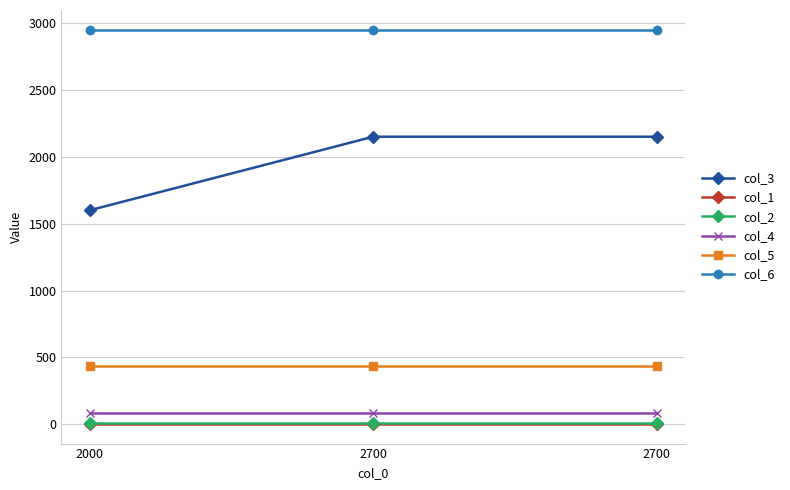

What is the sum of all col_6 values?

8850